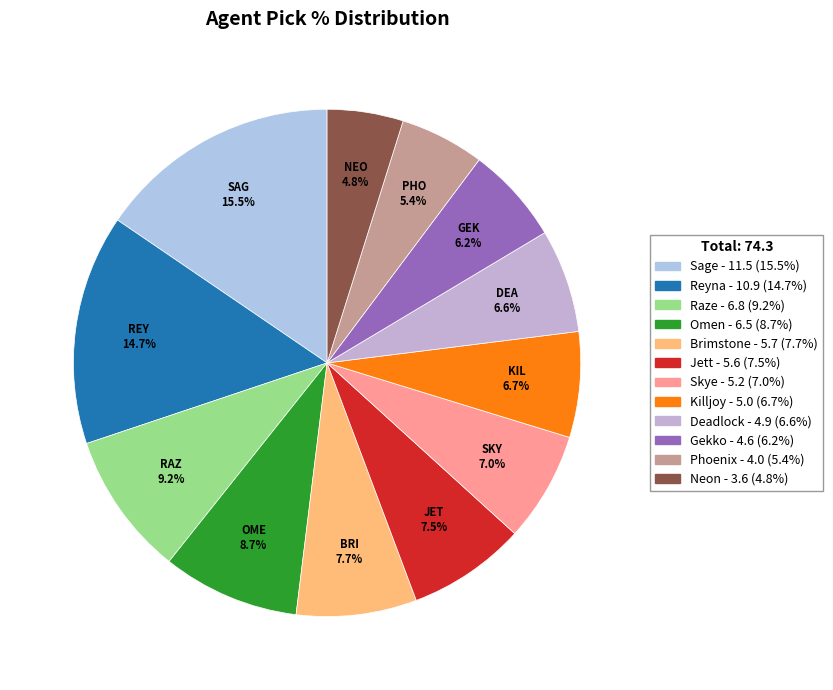

What is the largest slice in the pie chart?

Sage